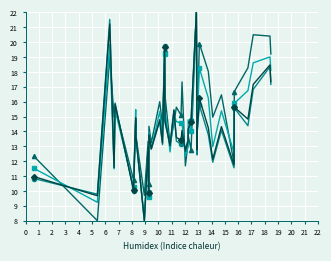

What are all the series names shown in the legend?

VE, VO2, VCO2, EEkc